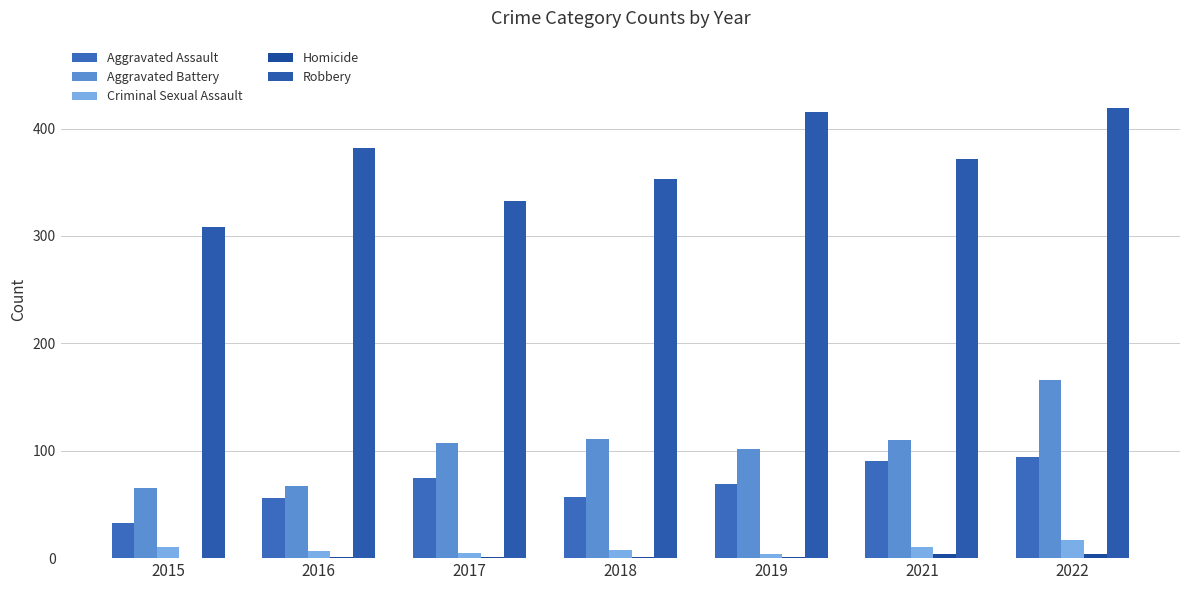

What is the total value across all series at 2016?

513